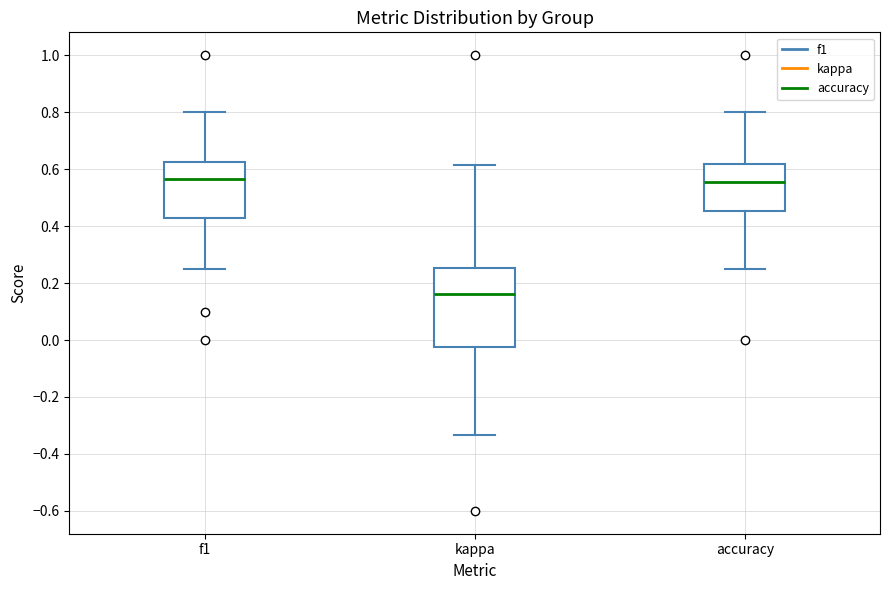

Reading left to right, transcribe this box plot: for each box, give where its median line is, the range the box spans, and where its two whiskers end, as read against the y-axis. The values are not printed on the chart, so give them approximately, as read against the axis.

f1: median 0.56, box 0.42 to 0.62, whiskers 0.26 to 0.80
kappa: median 0.16, box -0.02 to 0.26, whiskers -0.34 to 0.62
accuracy: median 0.56, box 0.46 to 0.62, whiskers 0.26 to 0.80